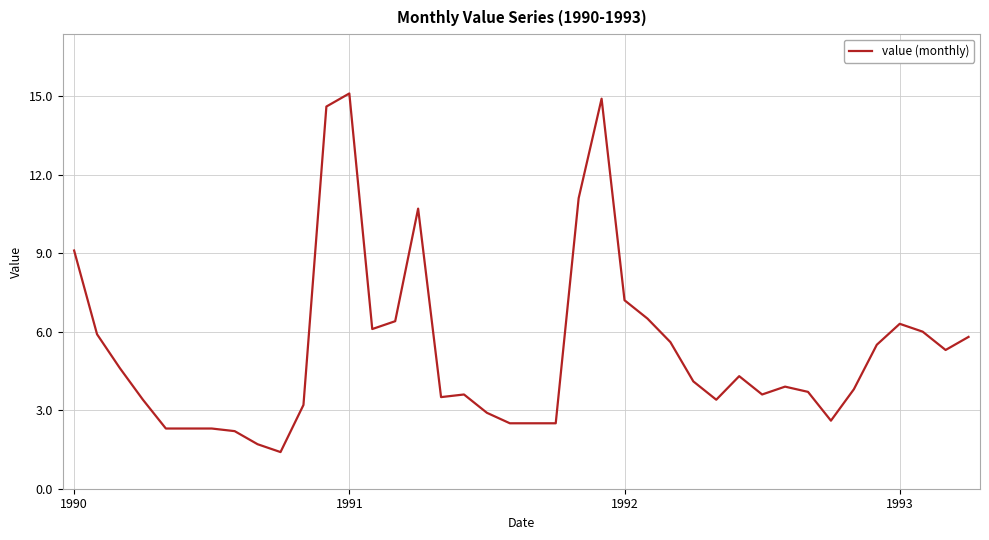

What is the maximum value shown in the chart?

15.1